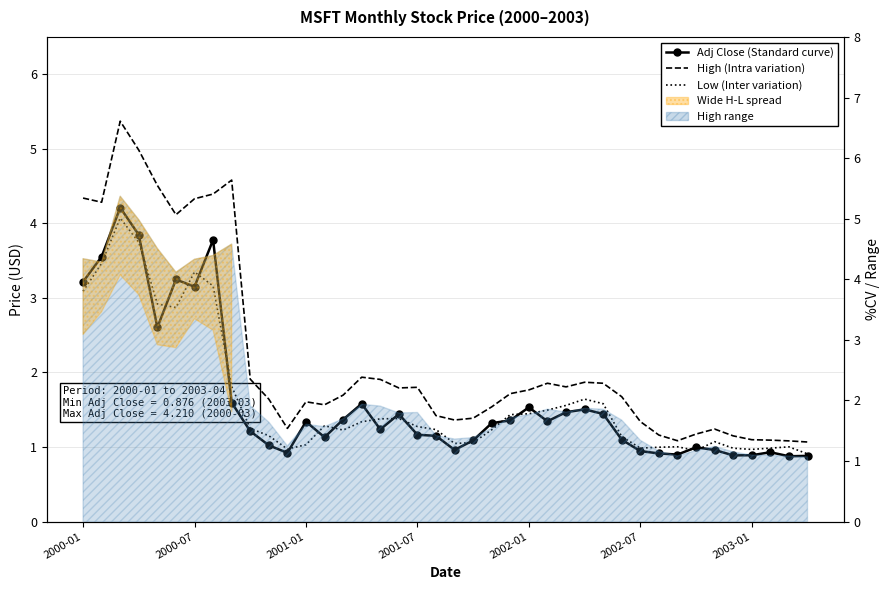

True or false: High (Intra variation) has a value of 0.8 at 16.

False